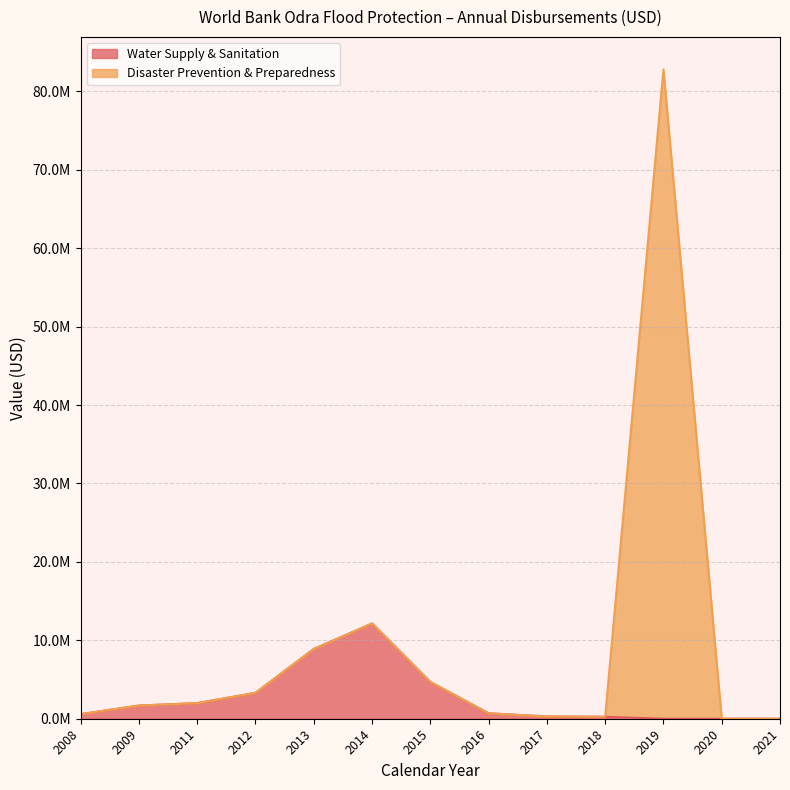

Which label corresponds to the smallest value in the chart?

2019